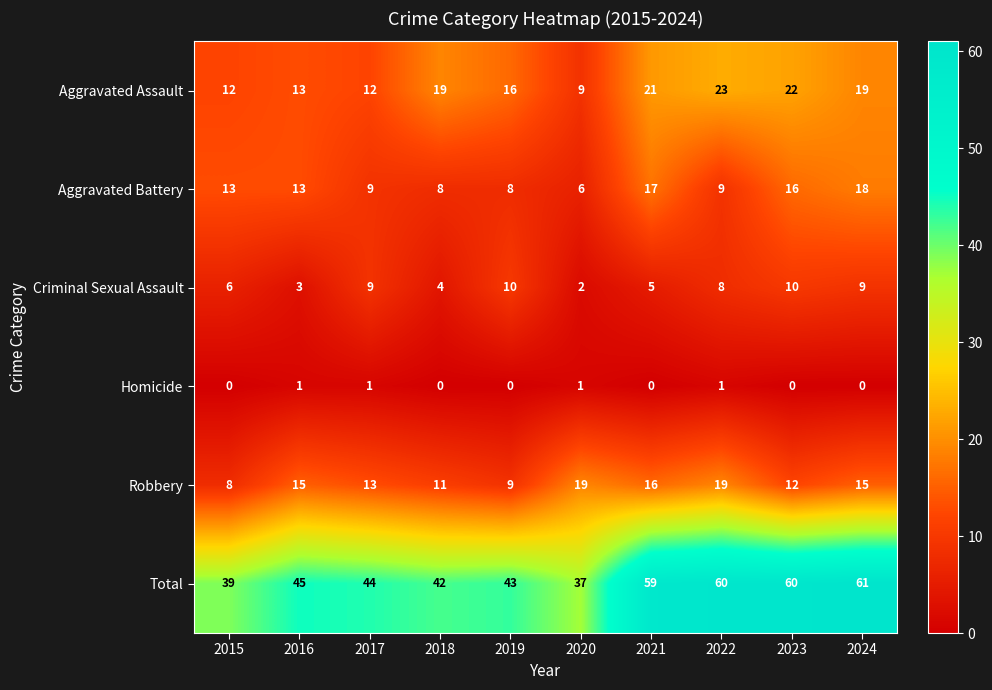

Which series has the largest total across all categories?

Total